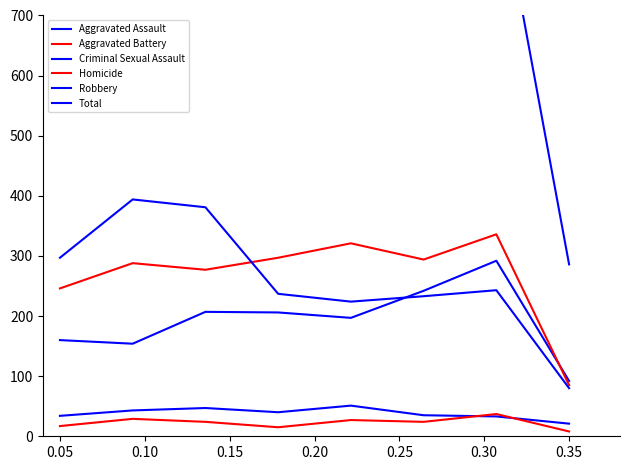

What is the approximate value of Criminal Sexual Assault at 0.15?

40